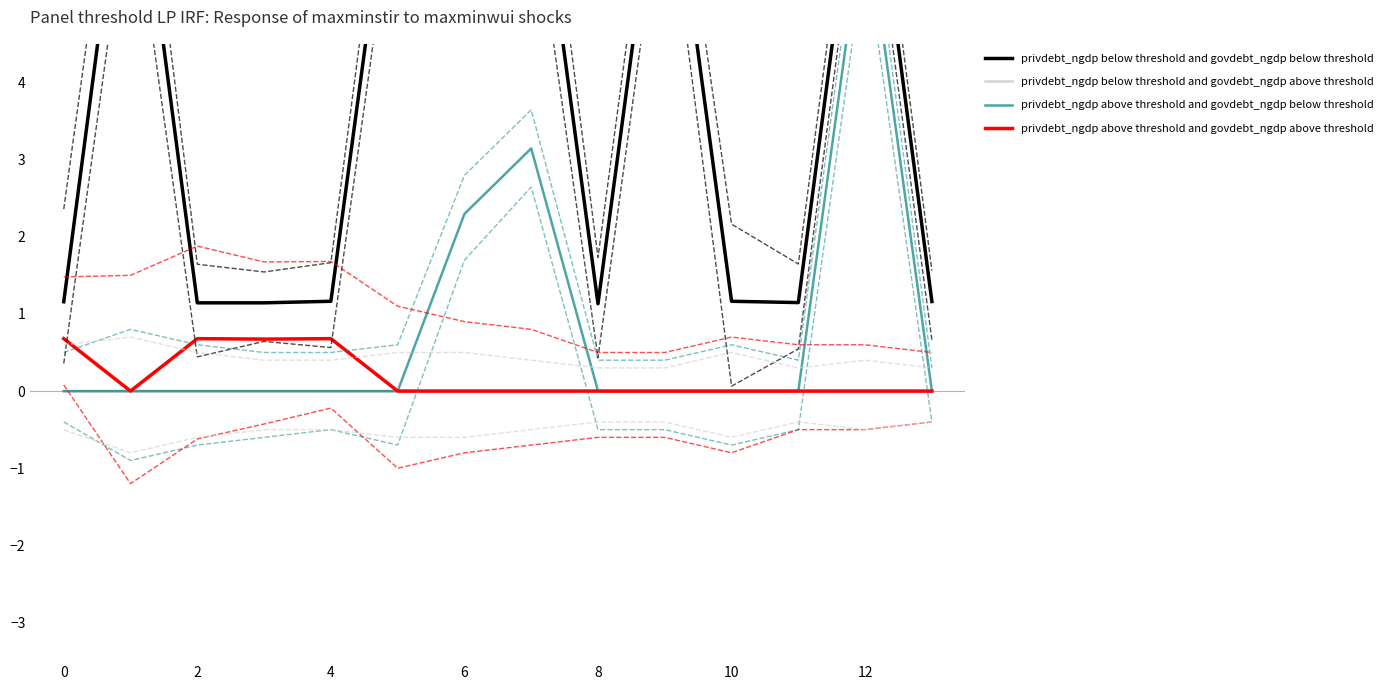

Which series has the widest spread of values?

privdebt_ngdp below threshold and govdebt_ngdp below threshold